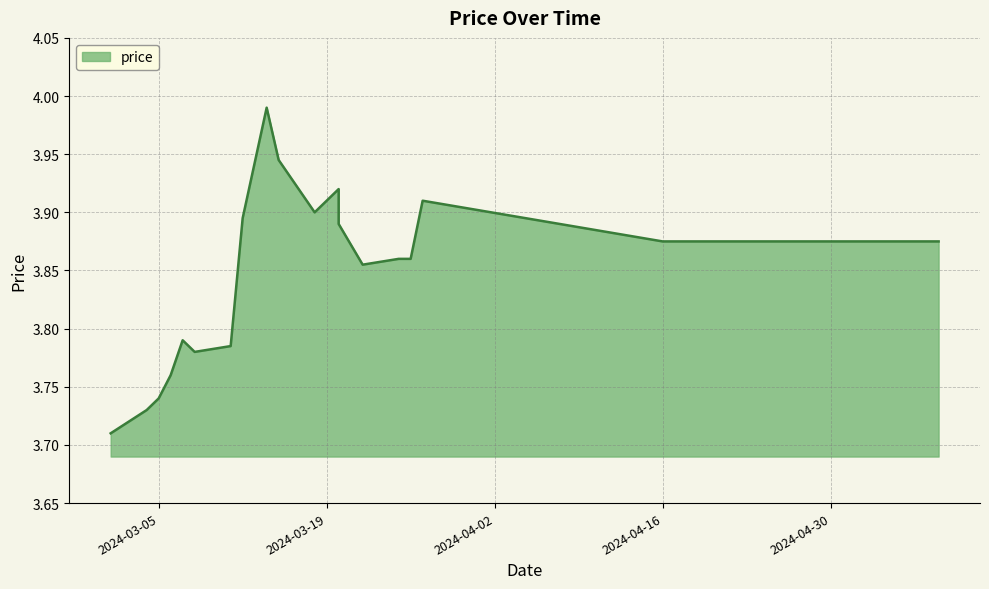

What is the label of the 1st point from the left?

2024-03-01